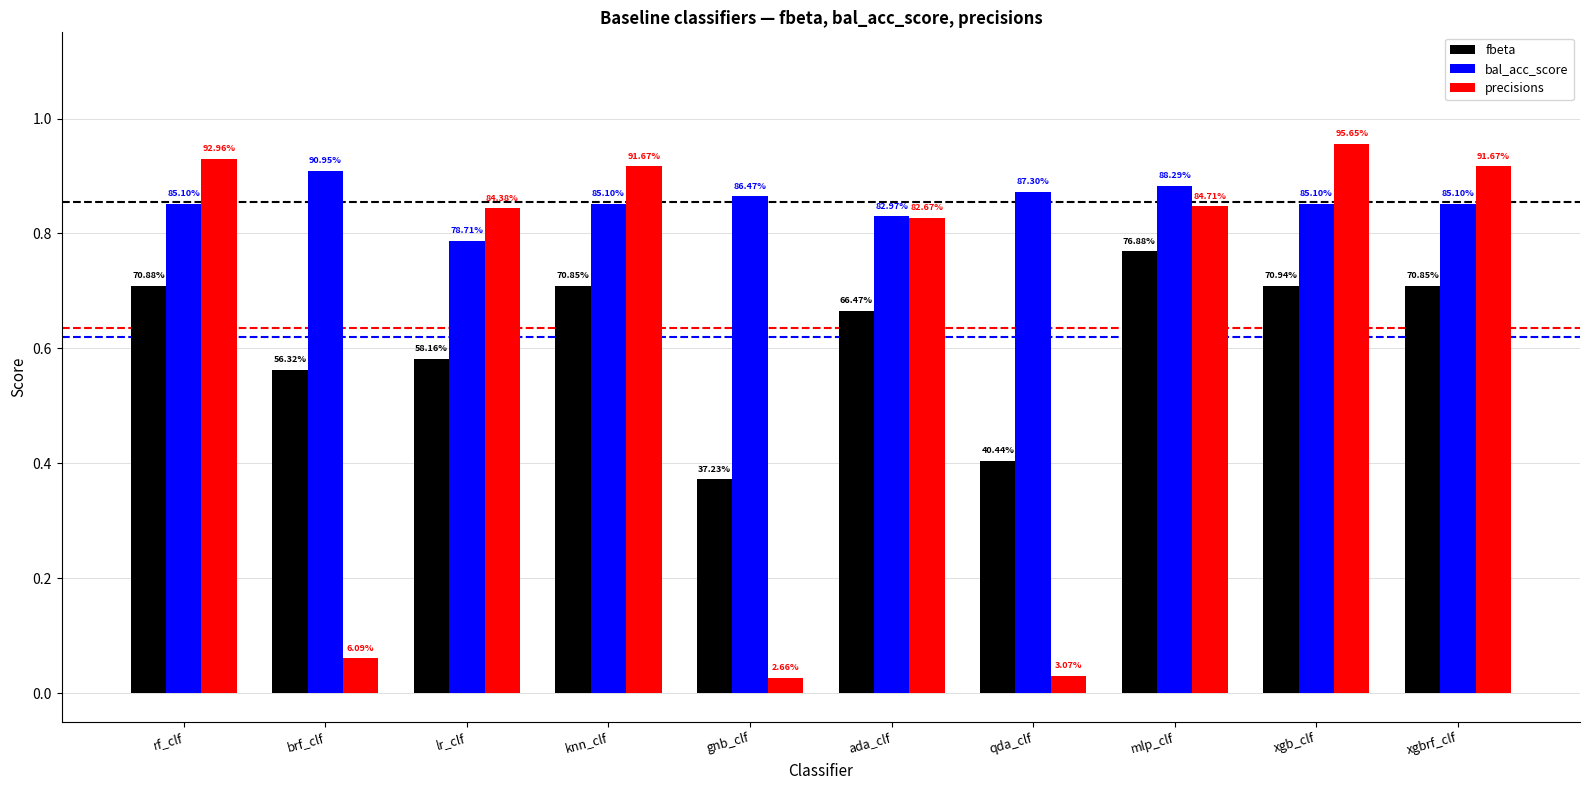

Does the chart contain stacked bars?

No